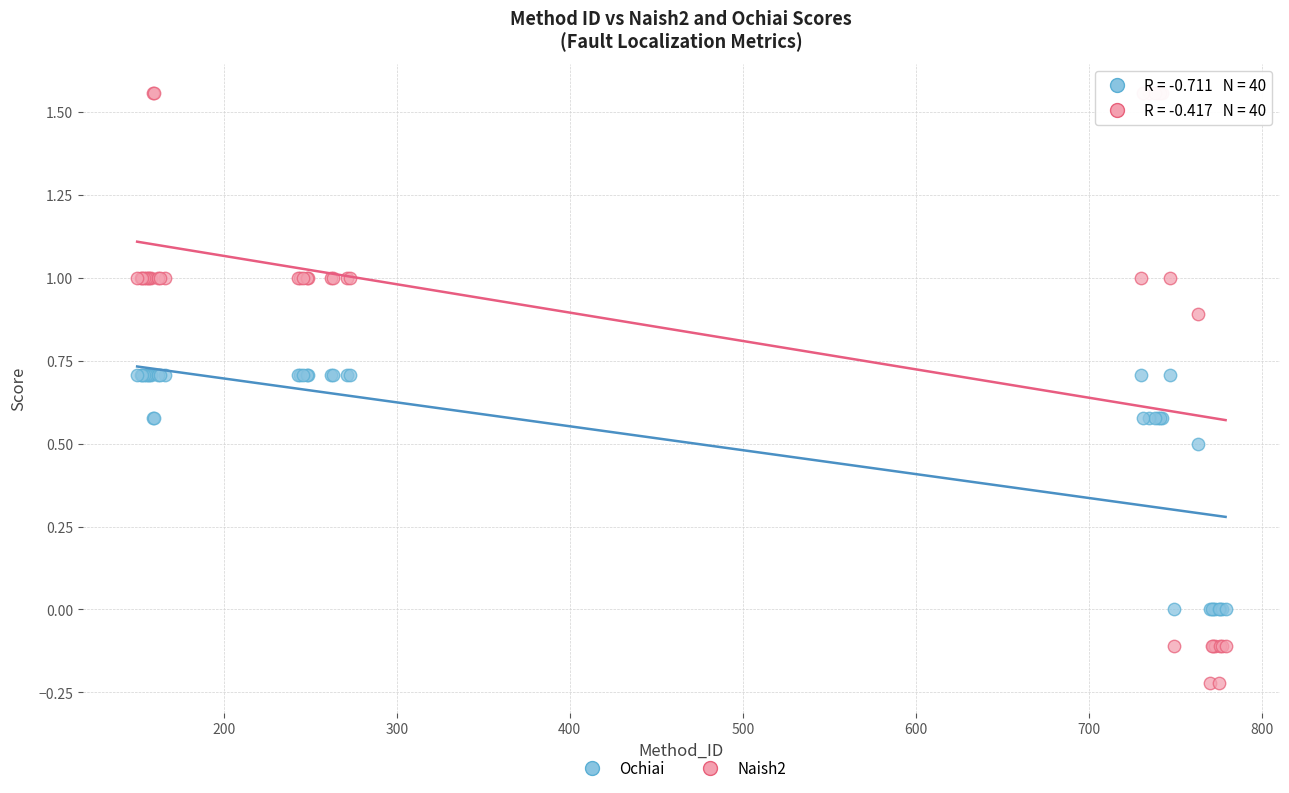

Which series contains the lowest Y value?

Naish2